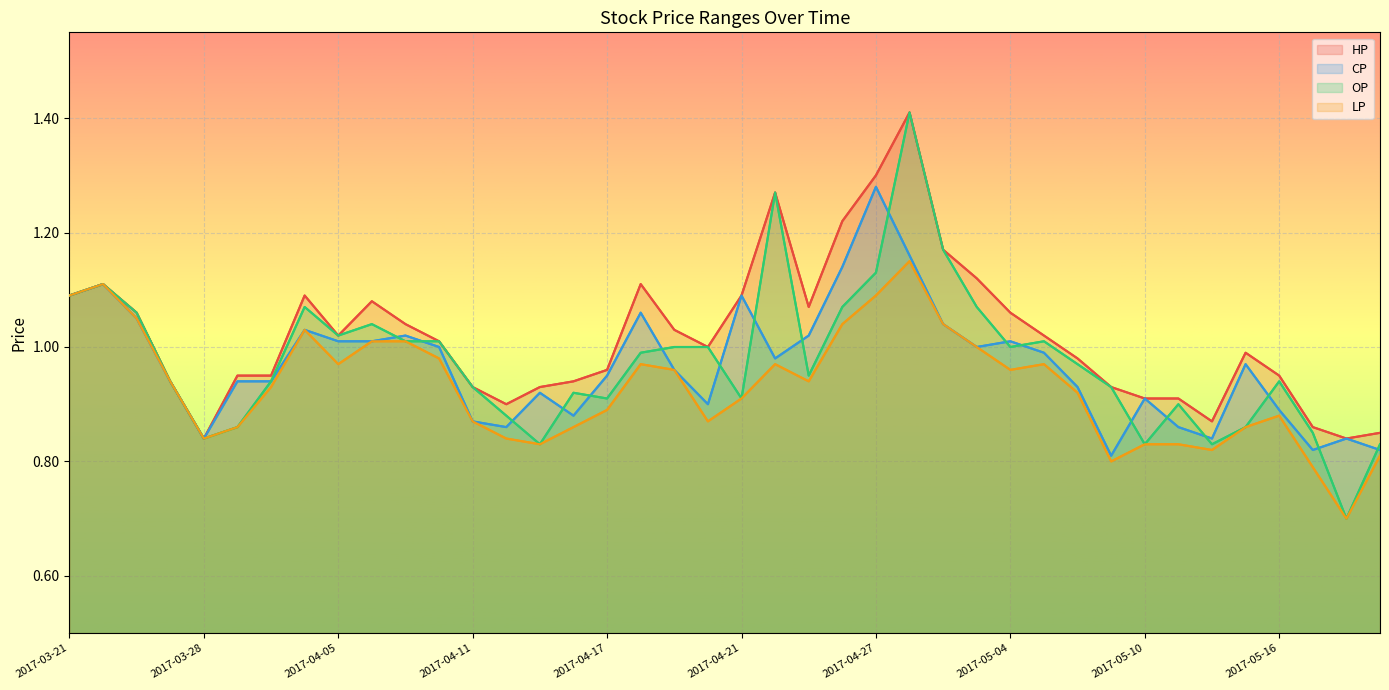

Reading right to left, extract all data points from this chart.

HP: 2017-05-19=0.8	2017-05-18=0.8	2017-05-17=0.9	2017-05-16=0.9	2017-05-15=1.0	2017-05-12=0.9	2017-05-11=0.9	2017-05-10=0.9	2017-05-09=0.9	2017-05-08=1.0	2017-05-05=1.0	2017-05-04=1.1	2017-05-03=1.1	2017-05-02=1.2	2017-04-28=1.4	2017-04-27=1.3	2017-04-26=1.2	2017-04-25=1.1	2017-04-24=1.3	2017-04-21=1.1	2017-04-20=1.0	2017-04-19=1.0	2017-04-18=1.1	2017-04-17=1.0	2017-04-14=0.9	2017-04-13=0.9	2017-04-12=0.9	2017-04-11=0.9	2017-04-10=1.0	2017-04-07=1.0	2017-04-06=1.1	2017-04-05=1.0	2017-03-31=1.1	2017-03-30=0.9	2017-03-29=0.9	2017-03-28=0.8	2017-03-27=0.9	2017-03-24=1.1	2017-03-23=1.1	2017-03-21=1.1
CP: 2017-05-19=0.8	2017-05-18=0.8	2017-05-17=0.8	2017-05-16=0.9	2017-05-15=1.0	2017-05-12=0.8	2017-05-11=0.9	2017-05-10=0.9	2017-05-09=0.8	2017-05-08=0.9	2017-05-05=1.0	2017-05-04=1.0	2017-05-03=1.0	2017-05-02=1.0	2017-04-28=1.2	2017-04-27=1.3	2017-04-26=1.1	2017-04-25=1.0	2017-04-24=1.0	2017-04-21=1.1	2017-04-20=0.9	2017-04-19=1.0	2017-04-18=1.1	2017-04-17=0.9	2017-04-14=0.9	2017-04-13=0.9	2017-04-12=0.9	2017-04-11=0.9	2017-04-10=1.0	2017-04-07=1.0	2017-04-06=1.0	2017-04-05=1.0	2017-03-31=1.0	2017-03-30=0.9	2017-03-29=0.9	2017-03-28=0.8	2017-03-27=0.9	2017-03-24=1.1	2017-03-23=1.1	2017-03-21=1.1
OP: 2017-05-19=0.8	2017-05-18=0.7	2017-05-17=0.8	2017-05-16=0.9	2017-05-15=0.9	2017-05-12=0.8	2017-05-11=0.9	2017-05-10=0.8	2017-05-09=0.9	2017-05-08=1.0	2017-05-05=1.0	2017-05-04=1.0	2017-05-03=1.1	2017-05-02=1.2	2017-04-28=1.4	2017-04-27=1.1	2017-04-26=1.1	2017-04-25=0.9	2017-04-24=1.3	2017-04-21=0.9	2017-04-20=1.0	2017-04-19=1.0	2017-04-18=1.0	2017-04-17=0.9	2017-04-14=0.9	2017-04-13=0.8	2017-04-12=0.9	2017-04-11=0.9	2017-04-10=1.0	2017-04-07=1.0	2017-04-06=1.0	2017-04-05=1.0	2017-03-31=1.1	2017-03-30=0.9	2017-03-29=0.9	2017-03-28=0.8	2017-03-27=0.9	2017-03-24=1.1	2017-03-23=1.1	2017-03-21=1.1
LP: 2017-05-19=0.8	2017-05-18=0.7	2017-05-17=0.8	2017-05-16=0.9	2017-05-15=0.9	2017-05-12=0.8	2017-05-11=0.8	2017-05-10=0.8	2017-05-09=0.8	2017-05-08=0.9	2017-05-05=1.0	2017-05-04=1.0	2017-05-03=1.0	2017-05-02=1.0	2017-04-28=1.1	2017-04-27=1.1	2017-04-26=1.0	2017-04-25=0.9	2017-04-24=1.0	2017-04-21=0.9	2017-04-20=0.9	2017-04-19=1.0	2017-04-18=1.0	2017-04-17=0.9	2017-04-14=0.9	2017-04-13=0.8	2017-04-12=0.8	2017-04-11=0.9	2017-04-10=1.0	2017-04-07=1.0	2017-04-06=1.0	2017-04-05=1.0	2017-03-31=1.0	2017-03-30=0.9	2017-03-29=0.9	2017-03-28=0.8	2017-03-27=0.9	2017-03-24=1.1	2017-03-23=1.1	2017-03-21=1.1